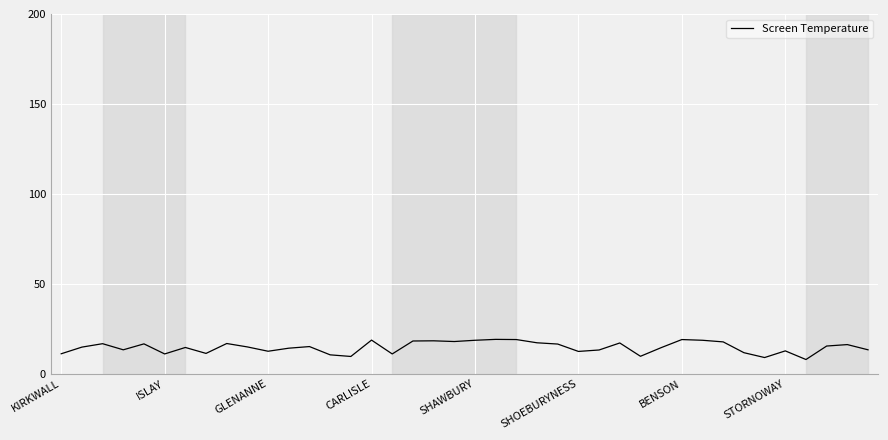

What is the smallest value displayed?

7.9